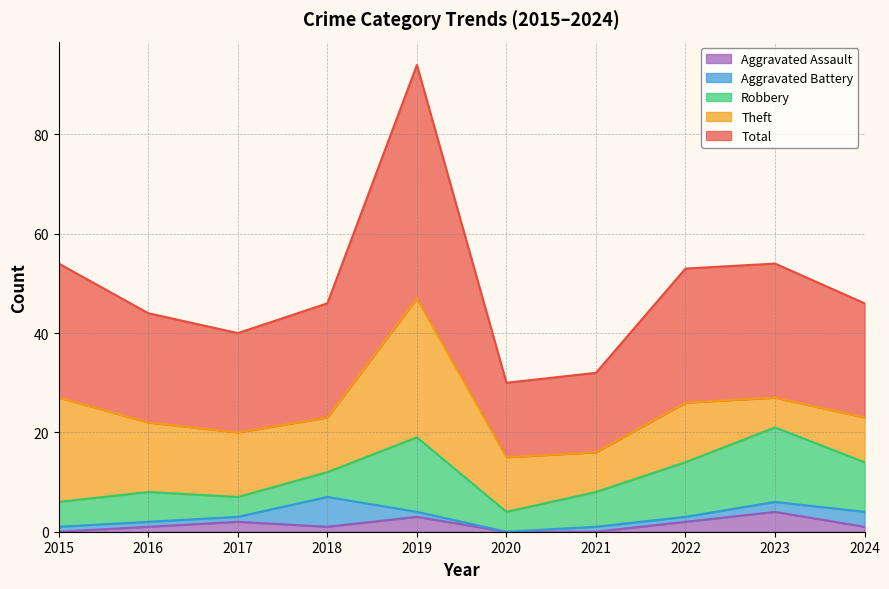

True or false: Theft and Total intersect in this chart.

False